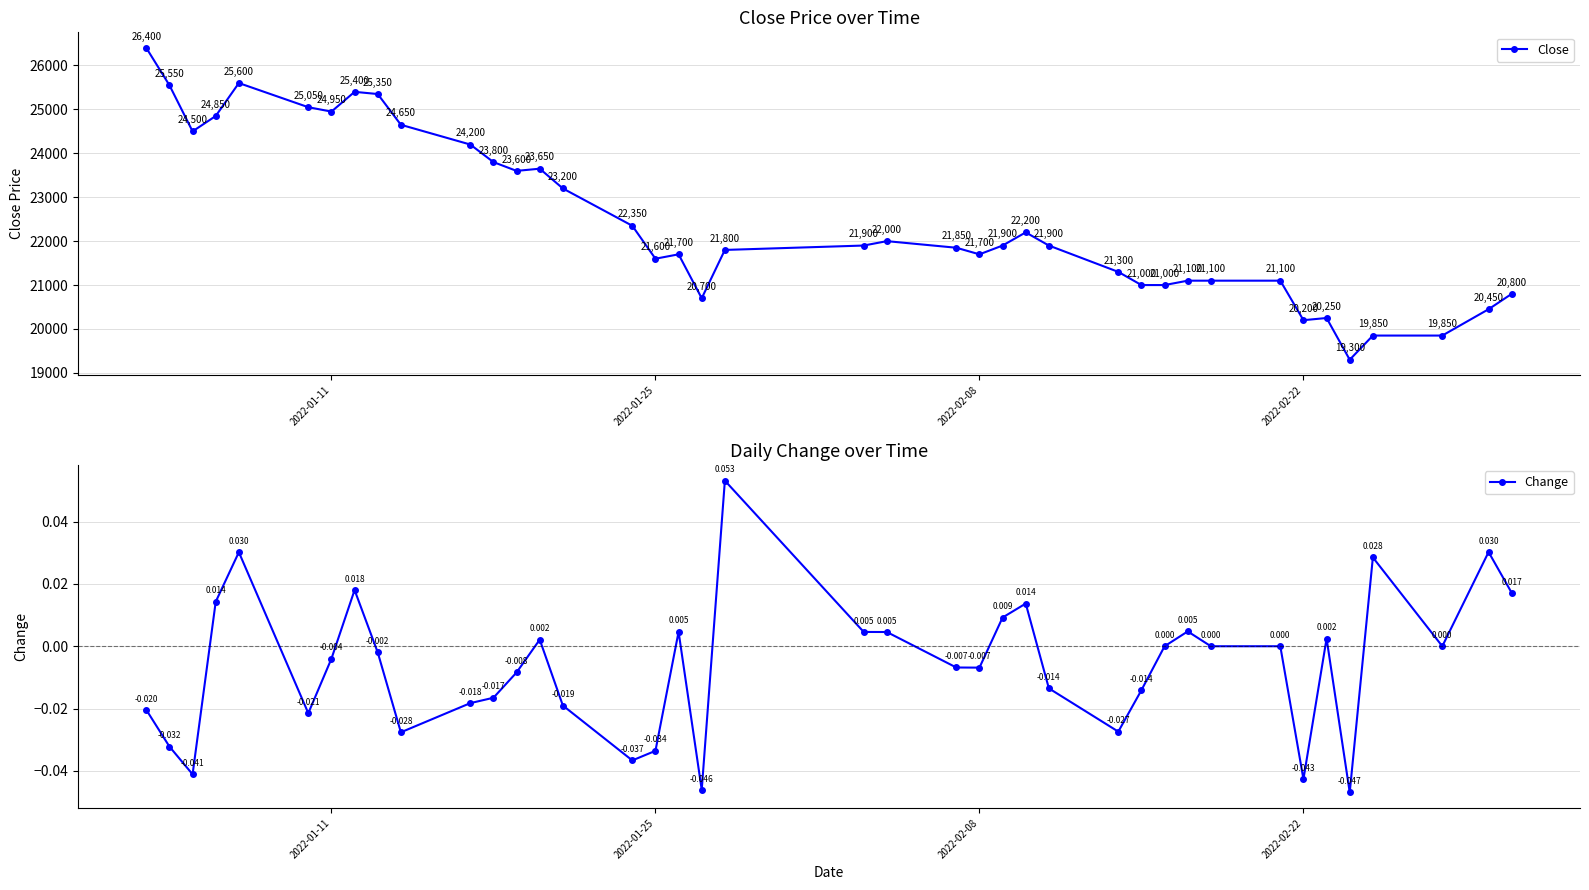

True or false: Change and Close cross at least once.

False